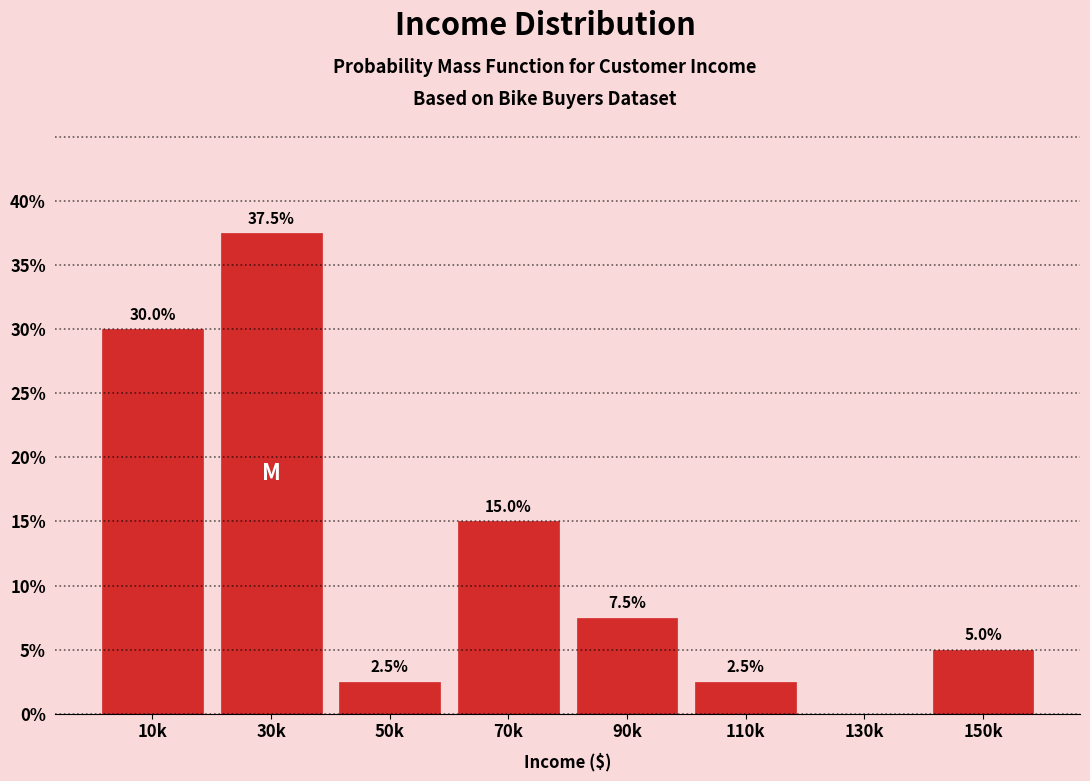

Reading right to left, transcribe all the data shown in this chart.

150k=5.0	130k=0.0	110k=2.5	90k=7.5	70k=15.0	50k=2.5	30k=37.5	10k=30.0